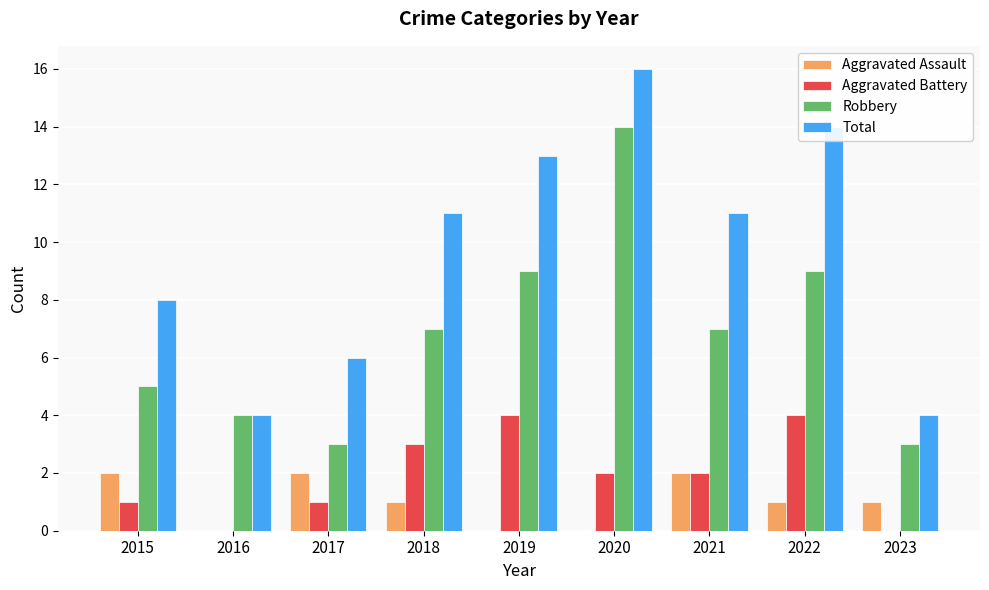

Read the Robbery value at 2021, to the nearest 5.

5